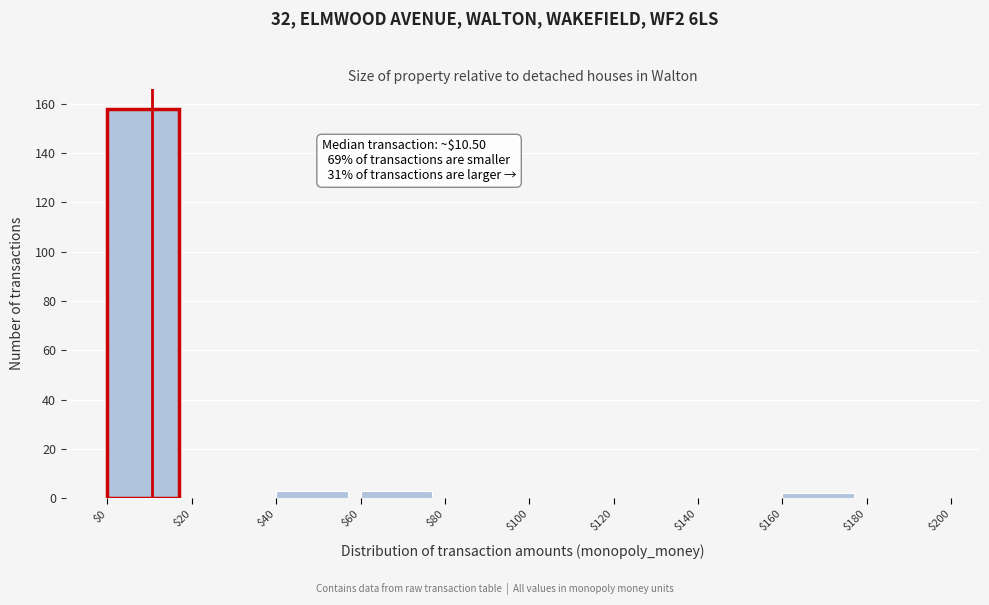

Over which range of the x-axis is the bar tallest?

$0 to $20